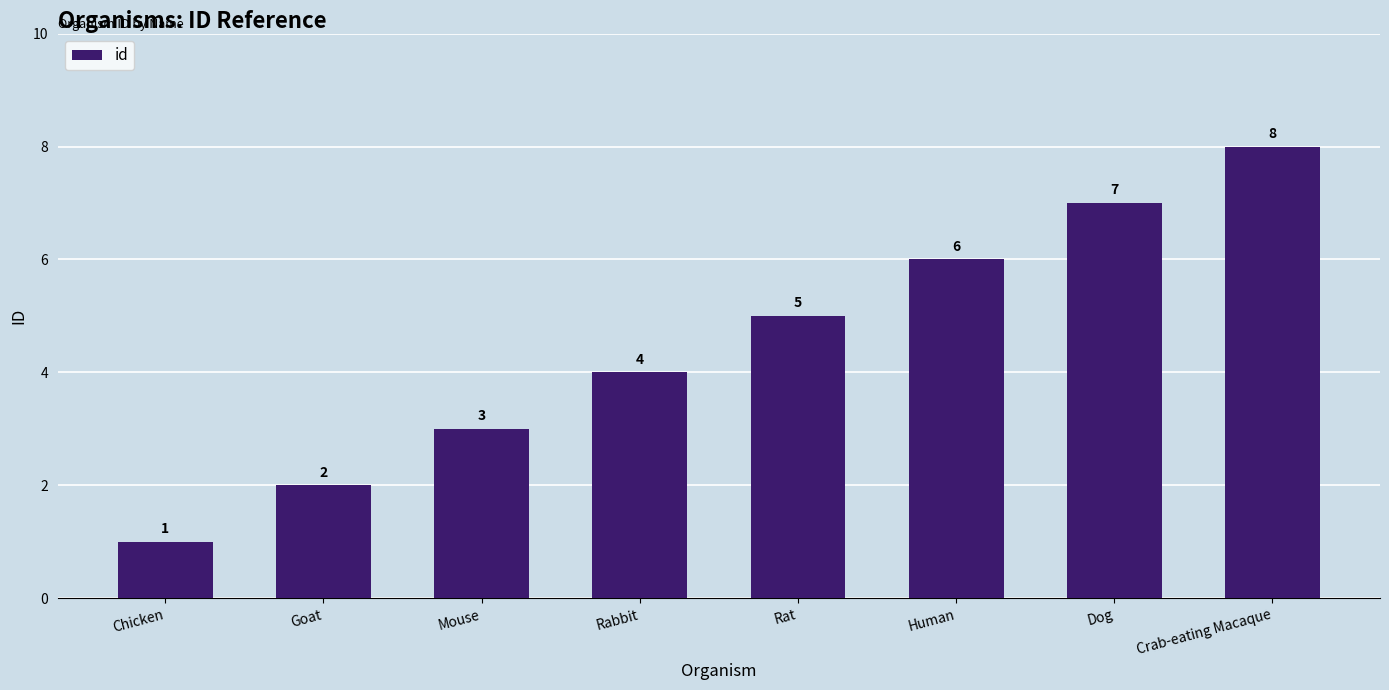

Is it true that the value at Mouse is 2?

False